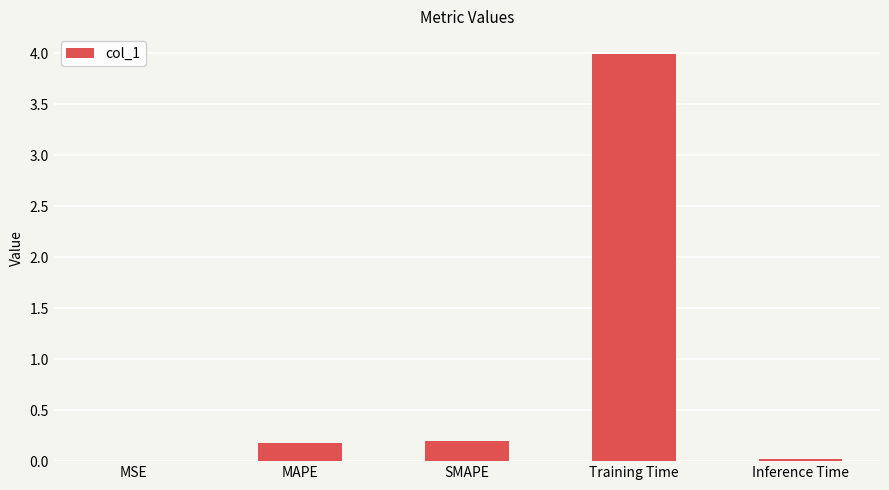

What is the sum of all values?

4.4